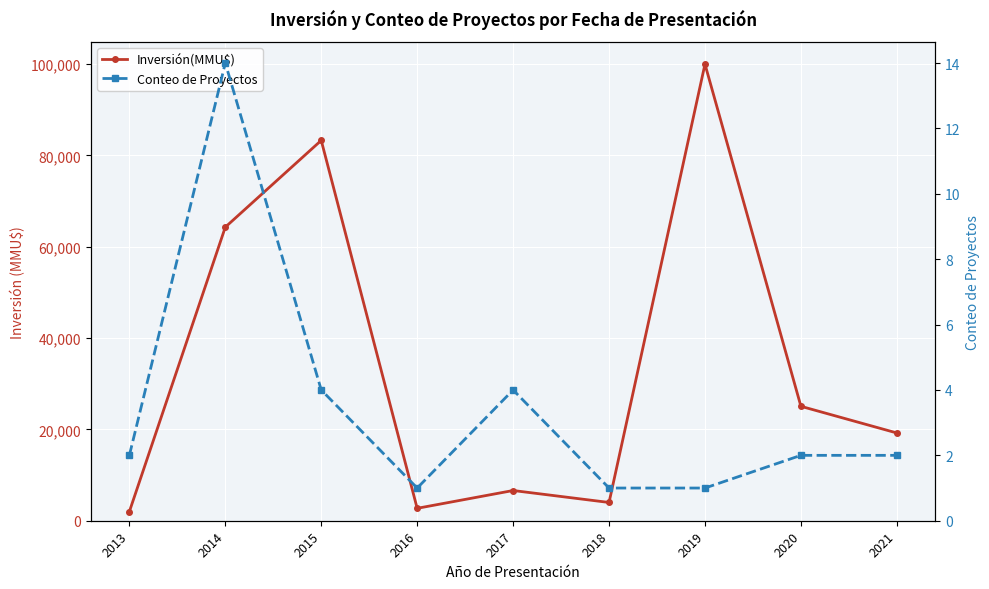

Which has a higher value, 2017 or 2020?

2020